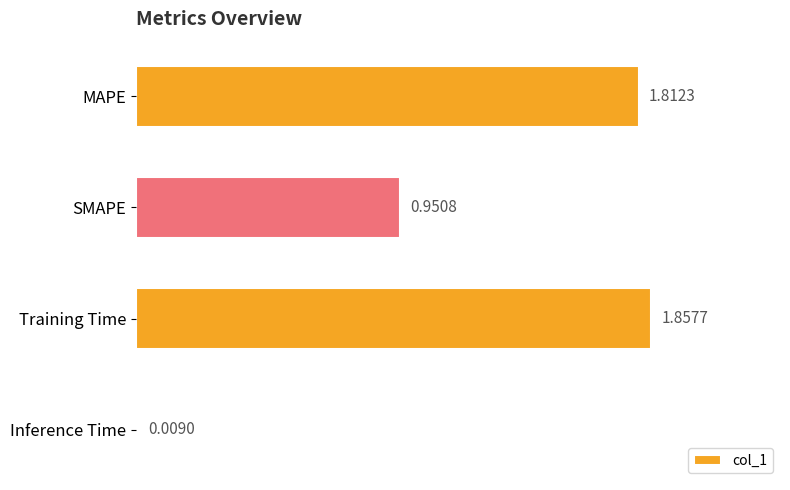

Between Inference Time and Training Time, which is larger?

Training Time